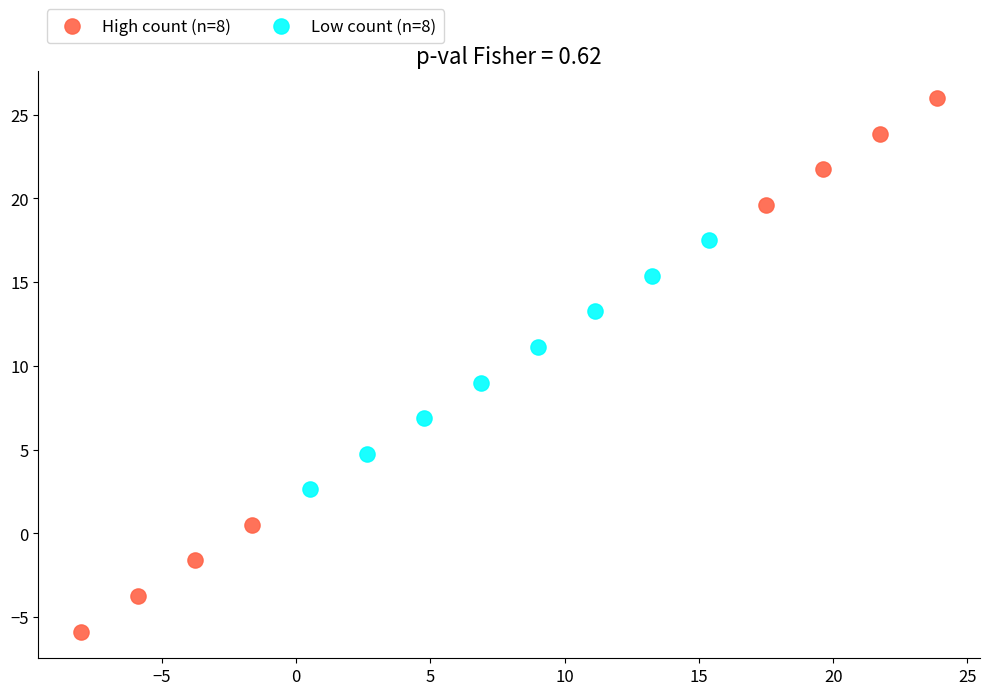

Which series reaches the maximum Y coordinate?

High count (n=8)